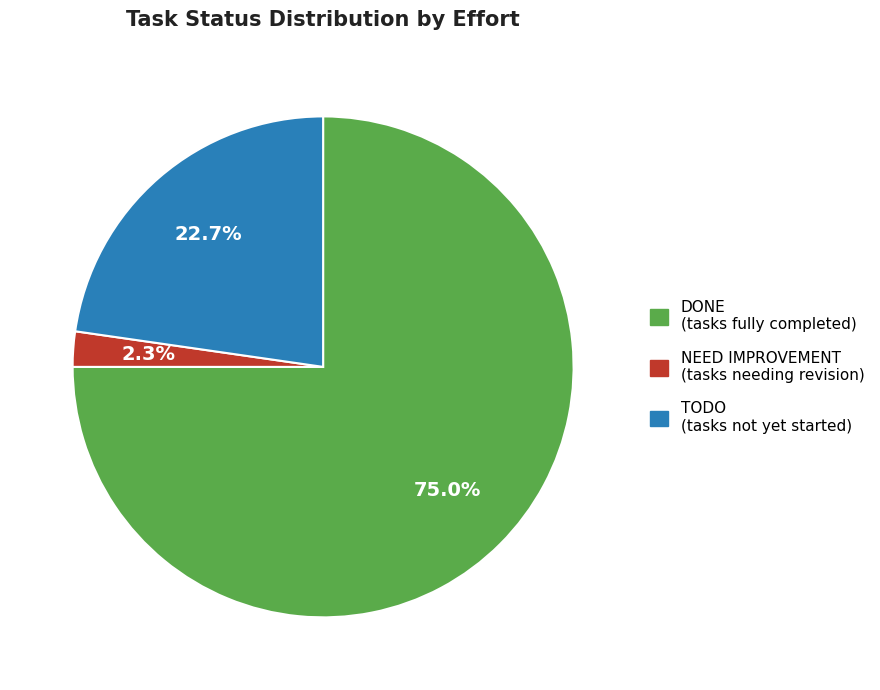

To the nearest percent, what is the average slice percentage?

33%